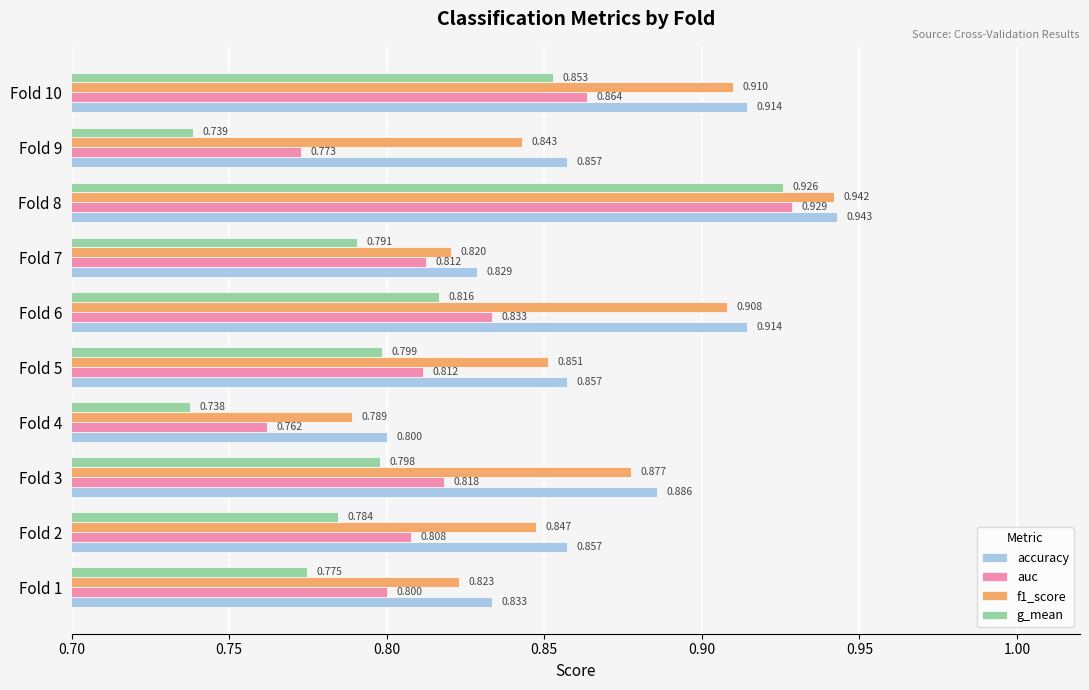

Which series has the widest spread of values?

g_mean